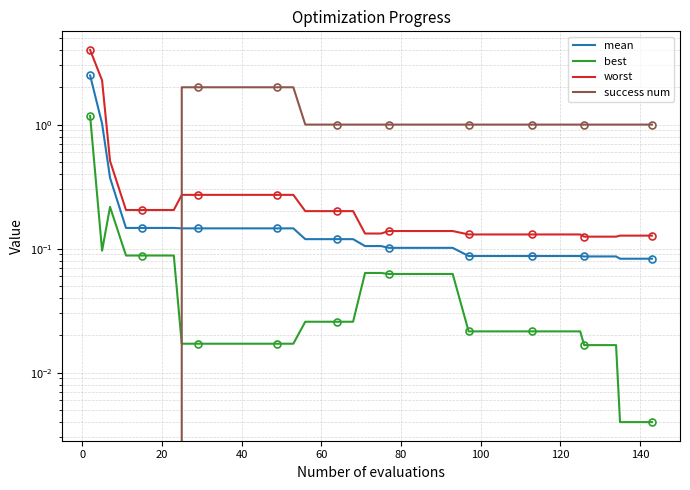

What is the difference between the second highest and minimum values in the success num series?

2.0